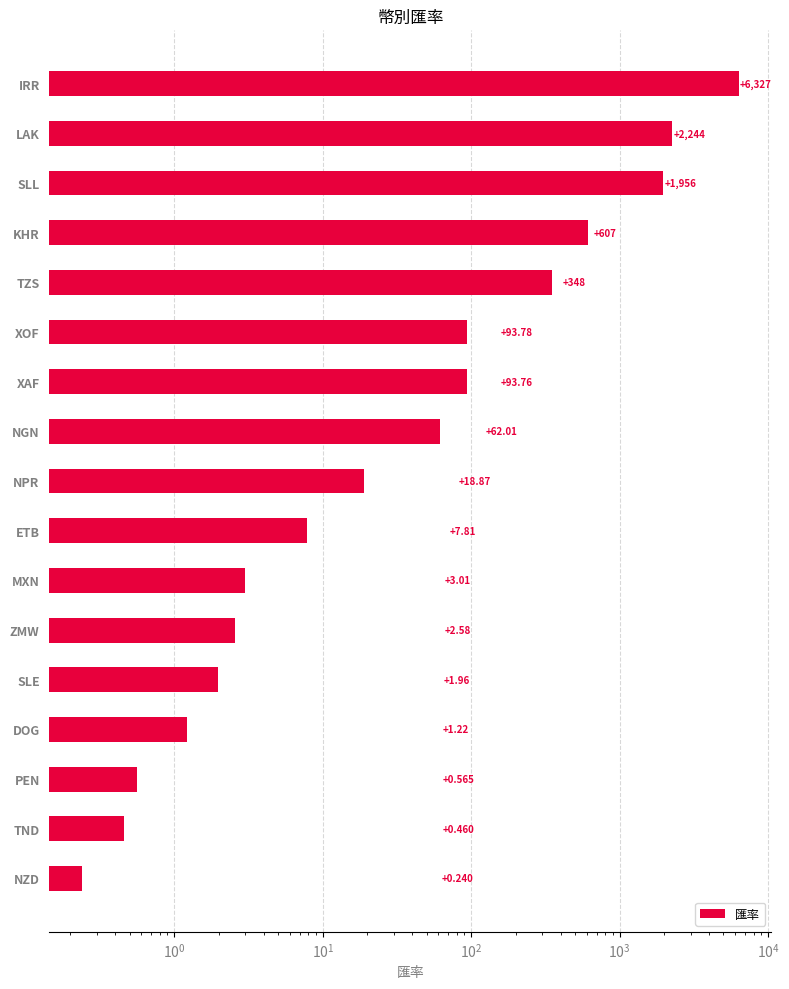

Count the number of categories in the chart.

17